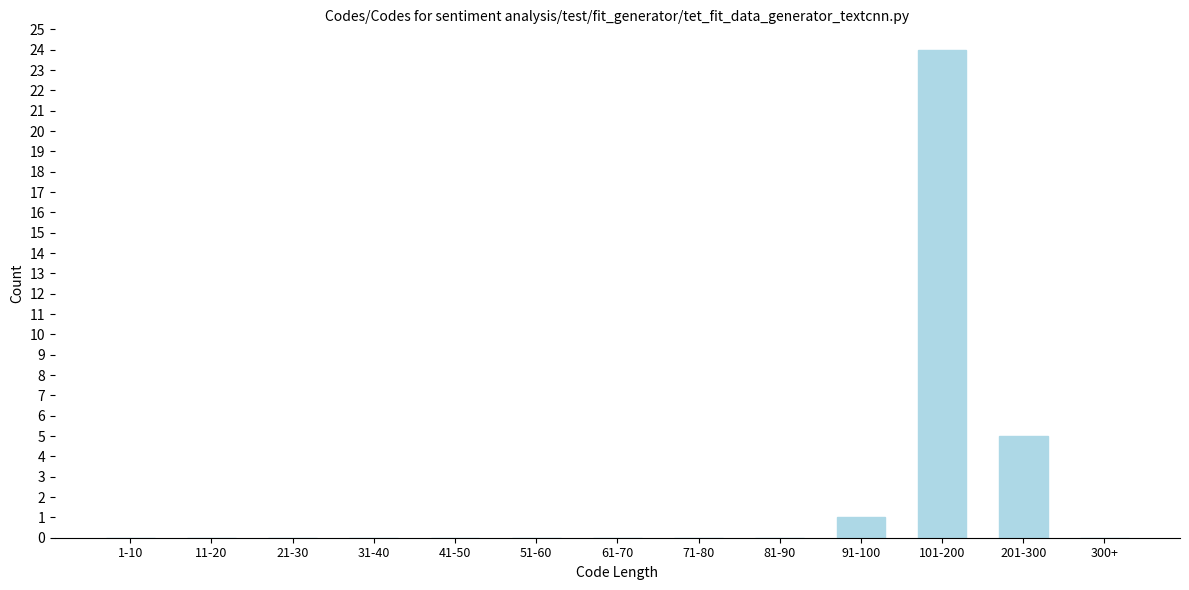

Reading right to left, transcribe all the data shown in this chart.

300+=0	201-300=5	101-200=24	91-100=1	81-90=0	71-80=0	61-70=0	51-60=0	41-50=0	31-40=0	21-30=0	11-20=0	1-10=0